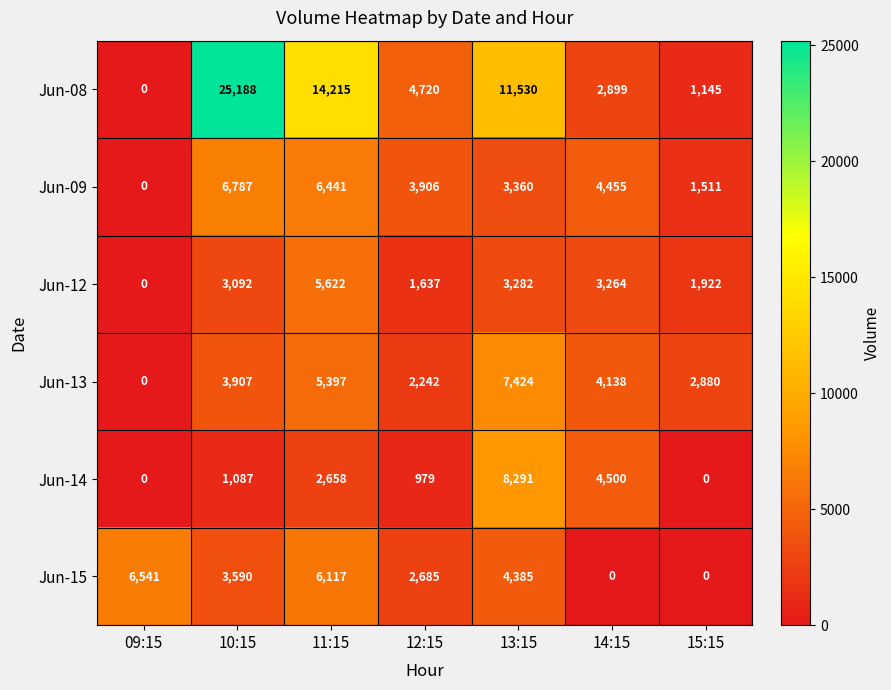

How many series are shown in this chart?

6